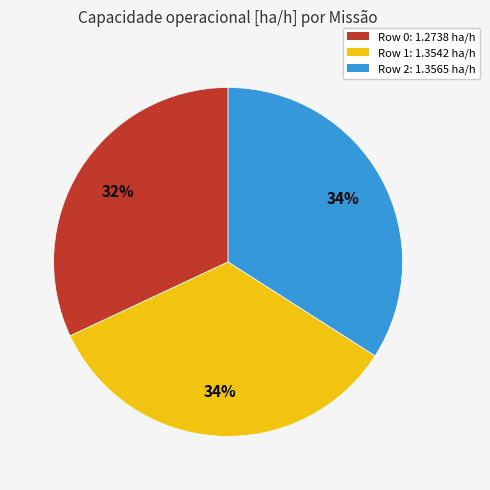

Count the number of slices in the pie.

3